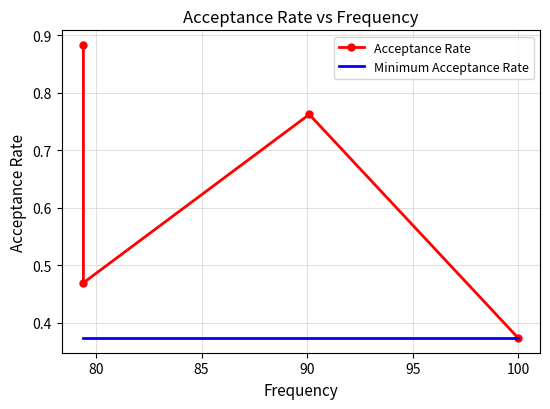

True or false: Minimum Acceptance Rate has a value of 0.4 at 90.

True